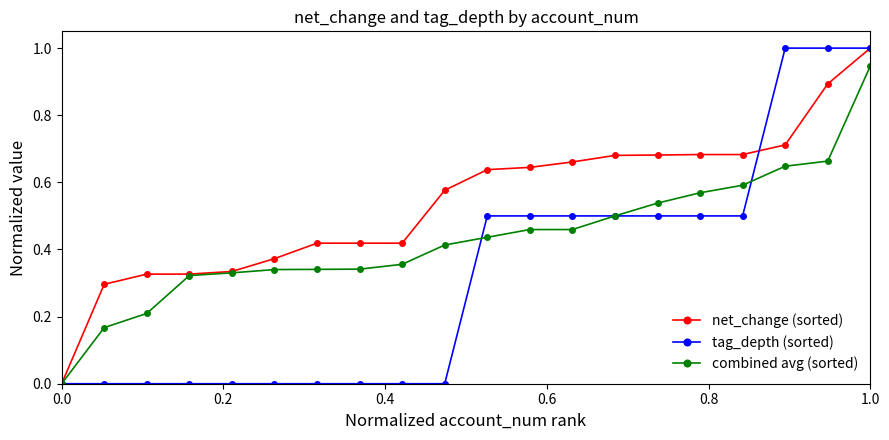

What is the value of the tag_depth (sorted) point at the 20th from the left?

1.0